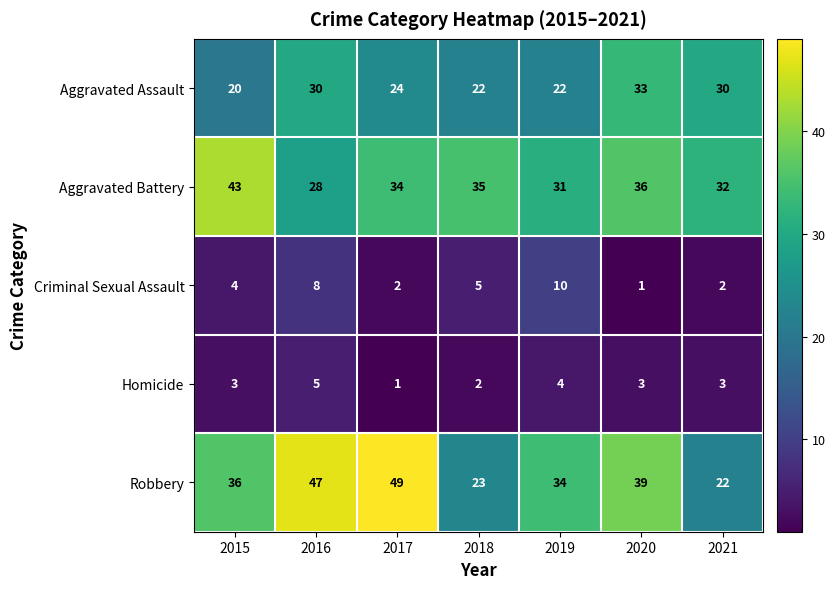

Which series has the largest total across all categories?

Robbery